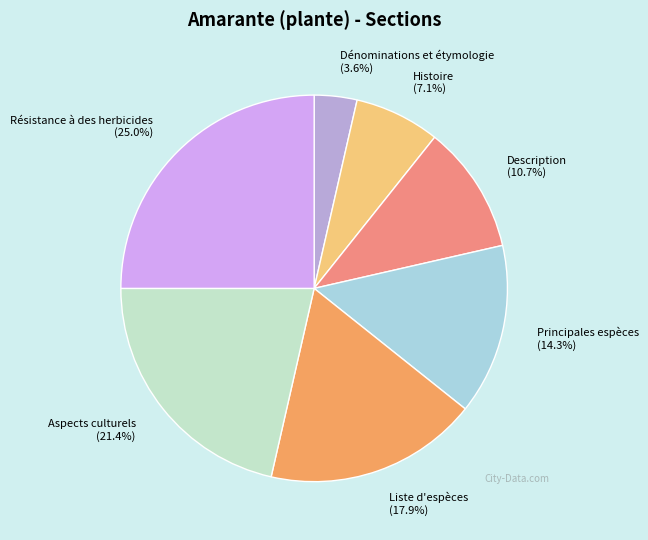

Is Histoire the majority of the pie?

No